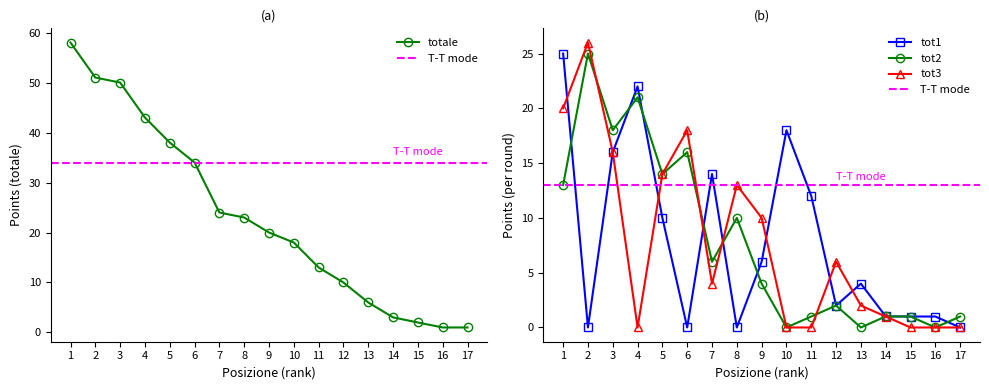

What is the maximum value for tot3?

26.0